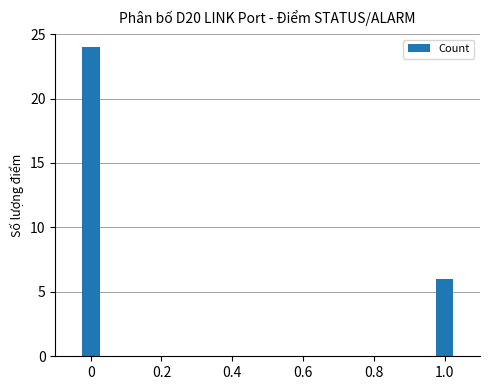

What position from the left is 0?

1